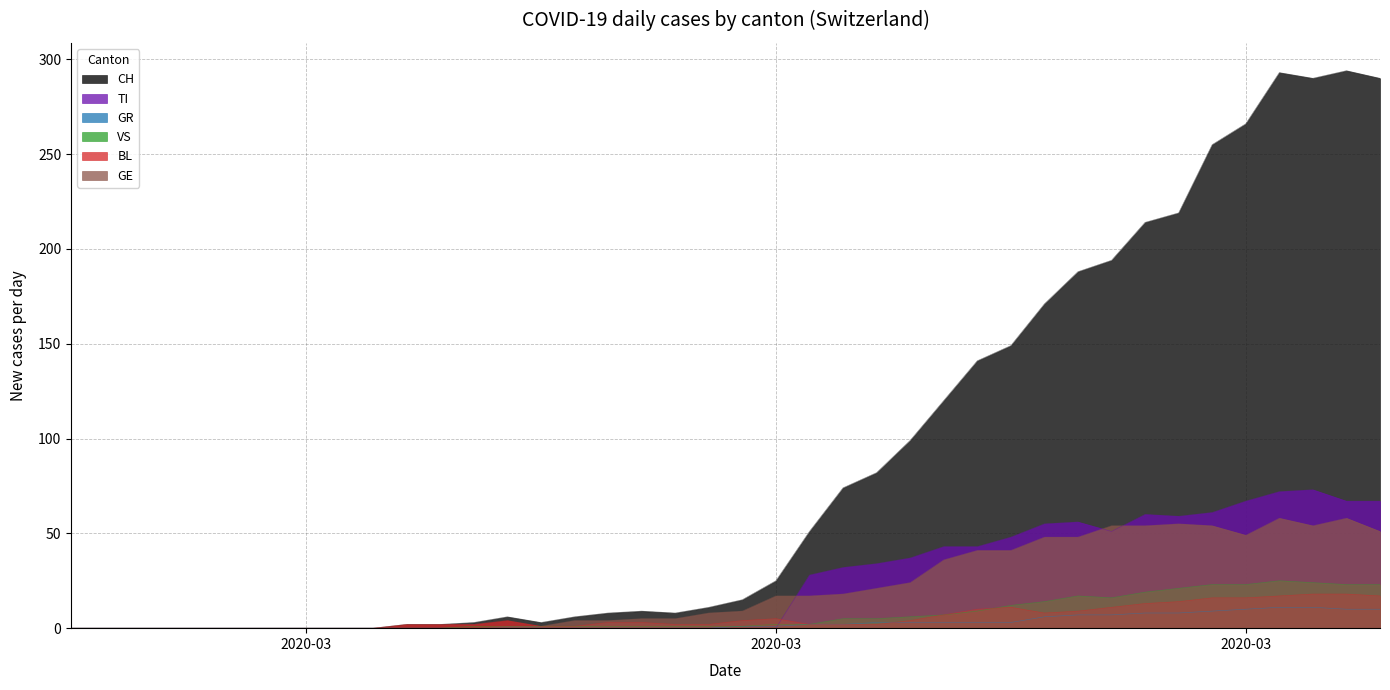

What are all the series names shown in the legend?

CH, TI, GR, VS, BL, GE